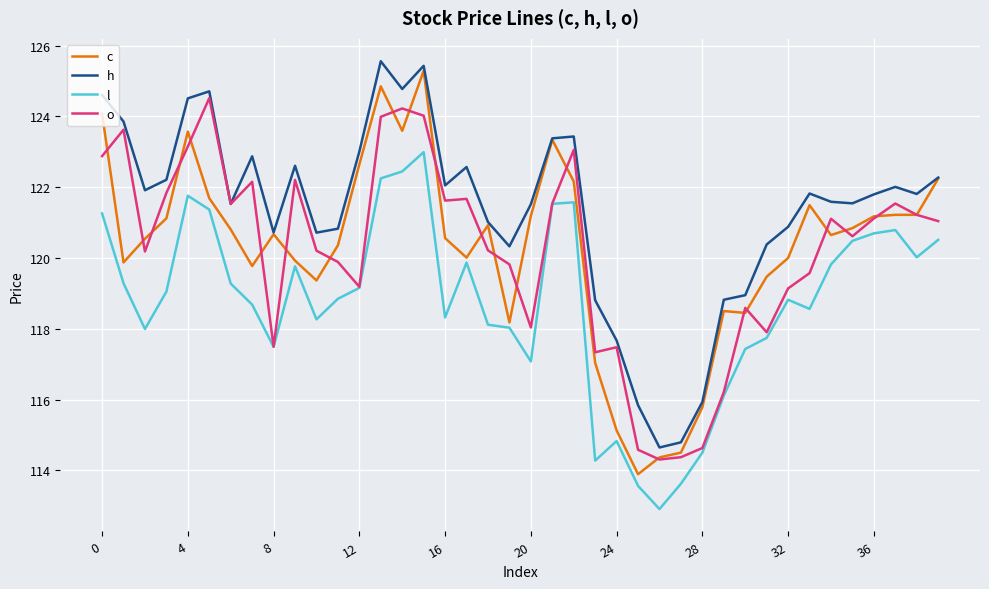

Which series has the widest spread of values?

c